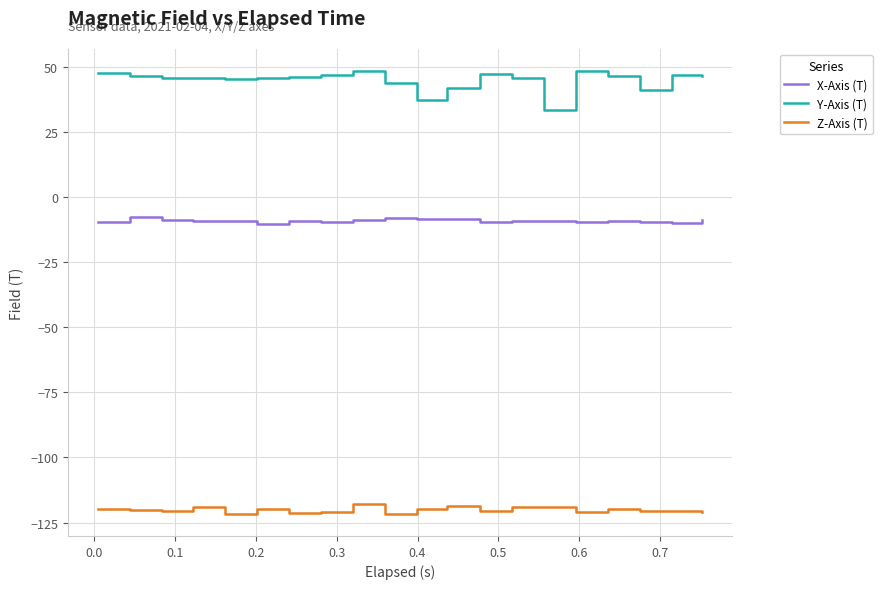

Which series has the widest spread of values?

Y-Axis (T)